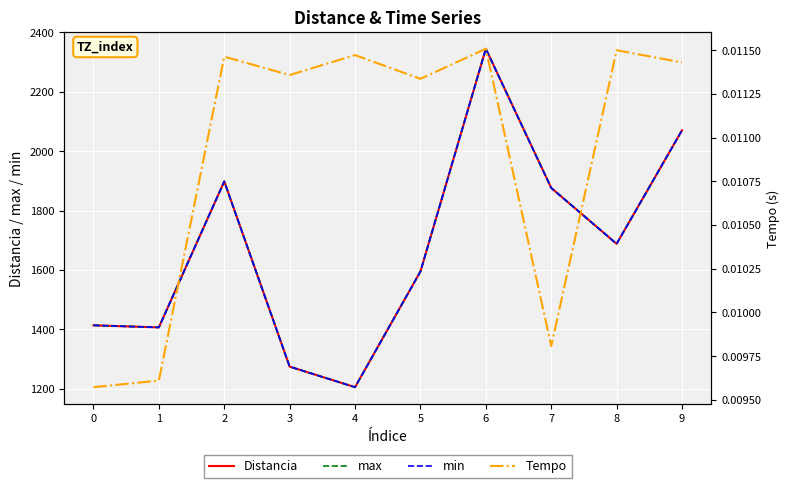

True or false: Tempo has more than 2 interior local peaks.

True